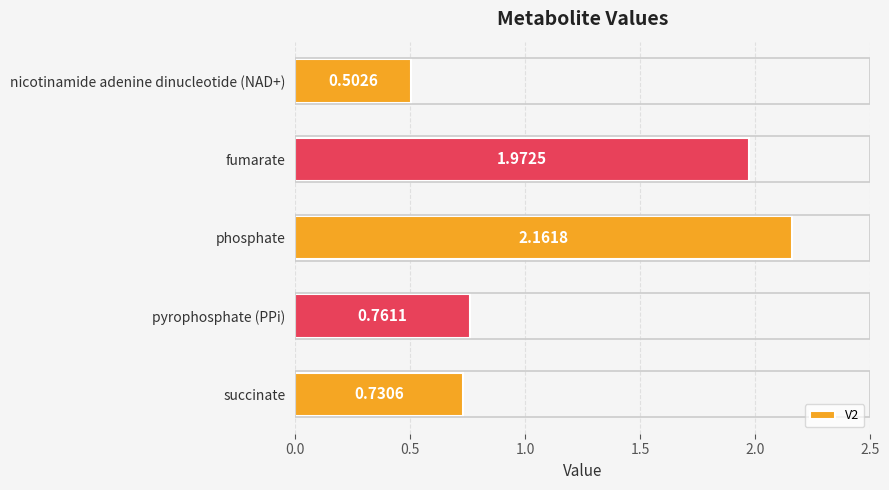

What is the label of the 1st bar from the top?

nicotinamide adenine dinucleotide (NAD+)